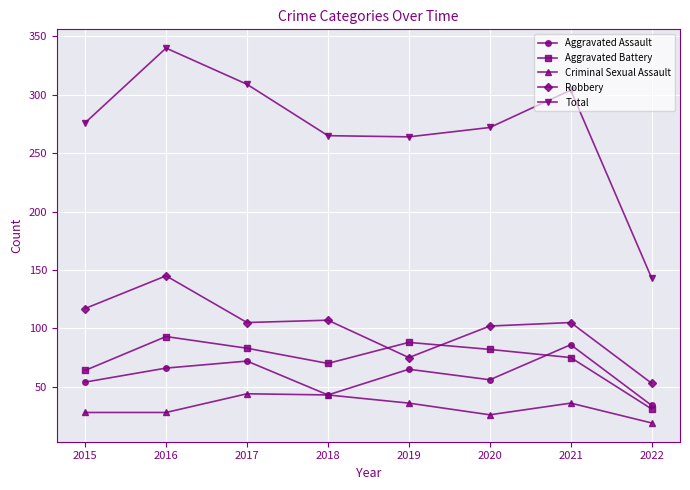

What is the average value of the Total series?

272